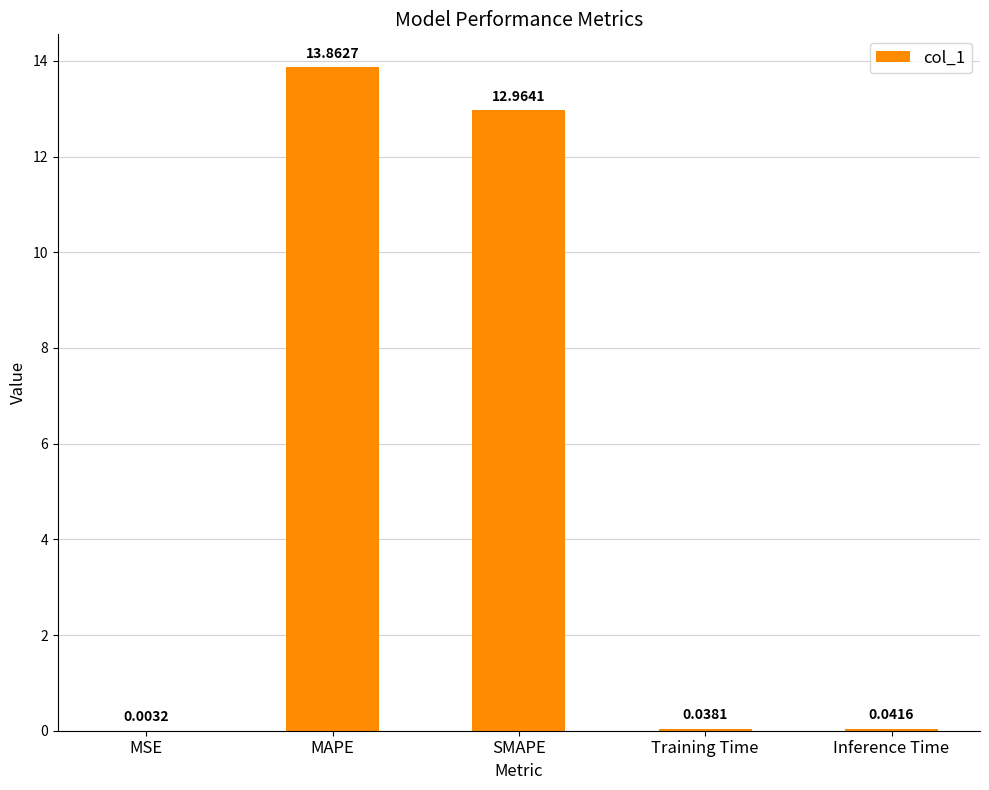

The value at SMAPE is 8.1. True or false?

False